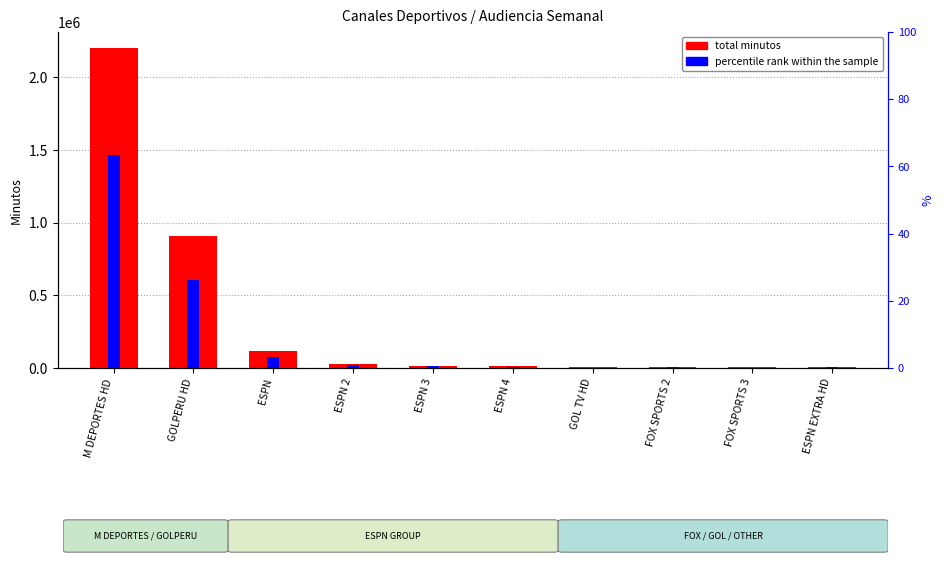

What is the sum of all total minutos values?

3310046.4